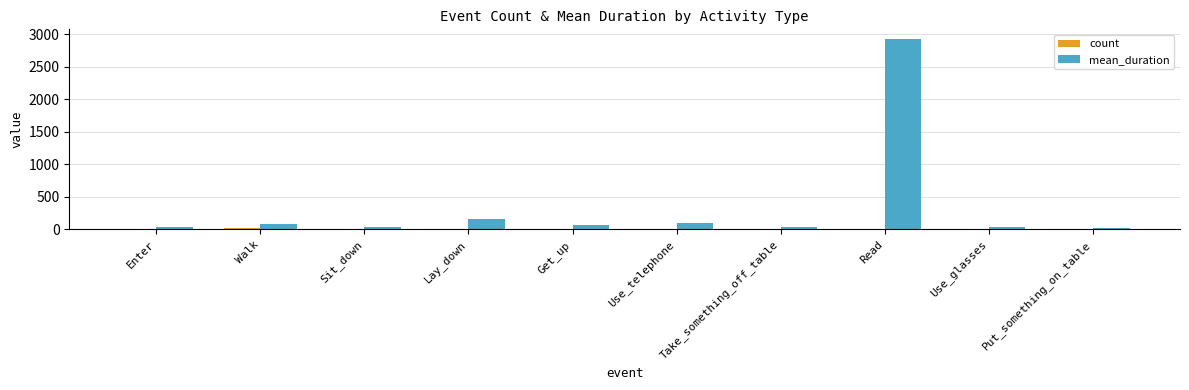

Which series changed the most between Take_something_off_table and Read?

mean_duration